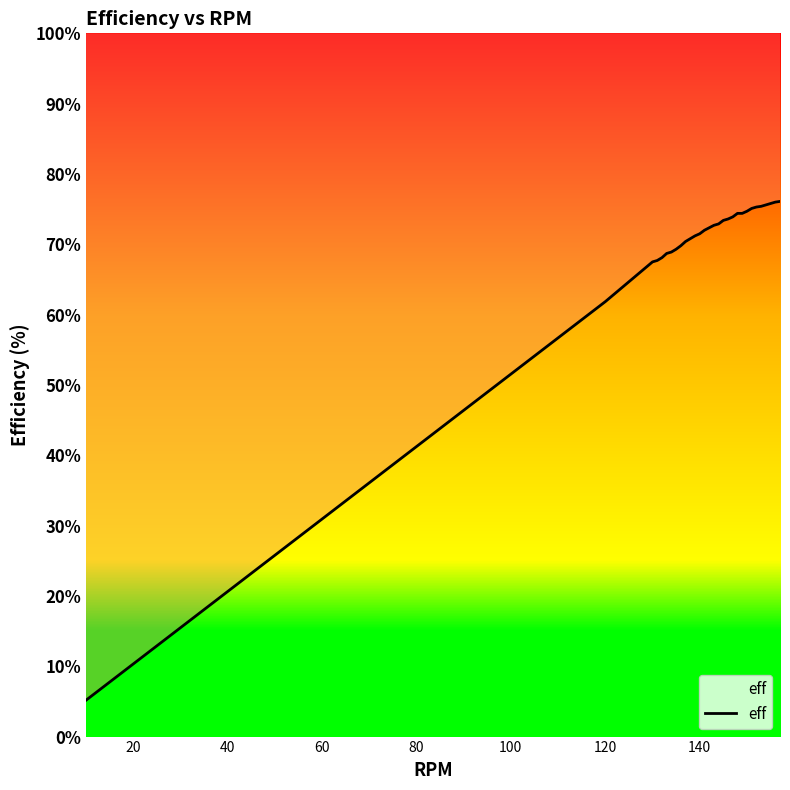

What is the greatest value displayed?

76.1